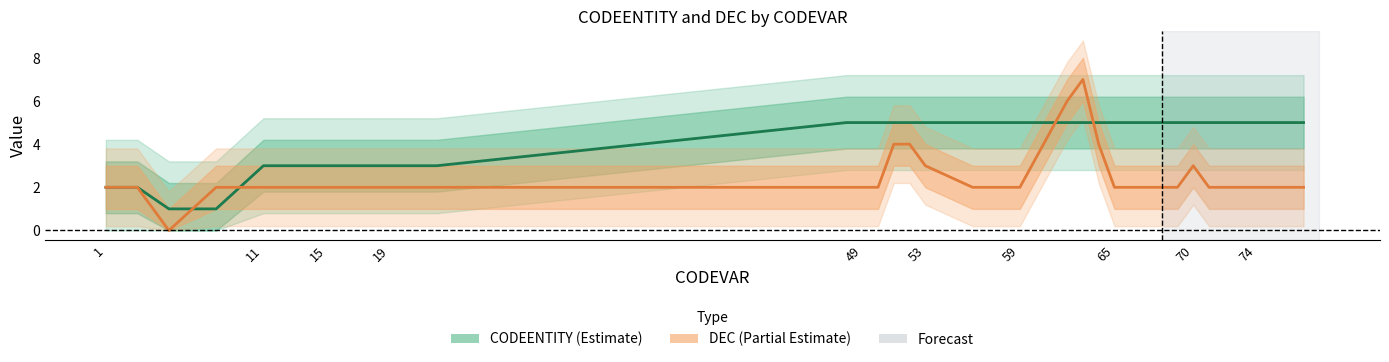

Is the value of DEC at 59 greater than the value of CODEENTITY at 26?

No